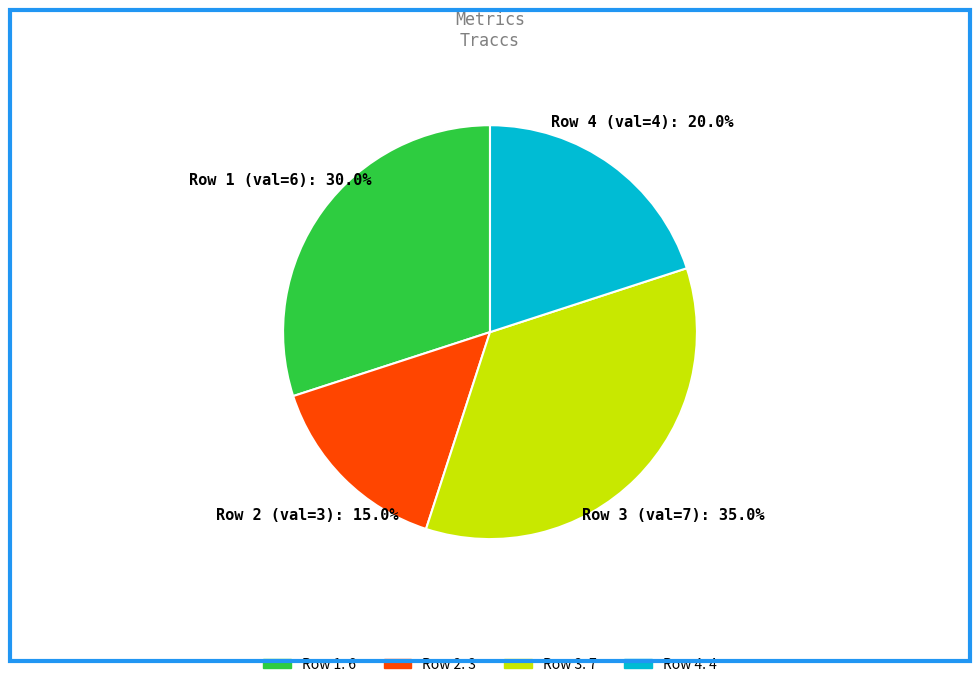

How many slices are in this pie chart?

4